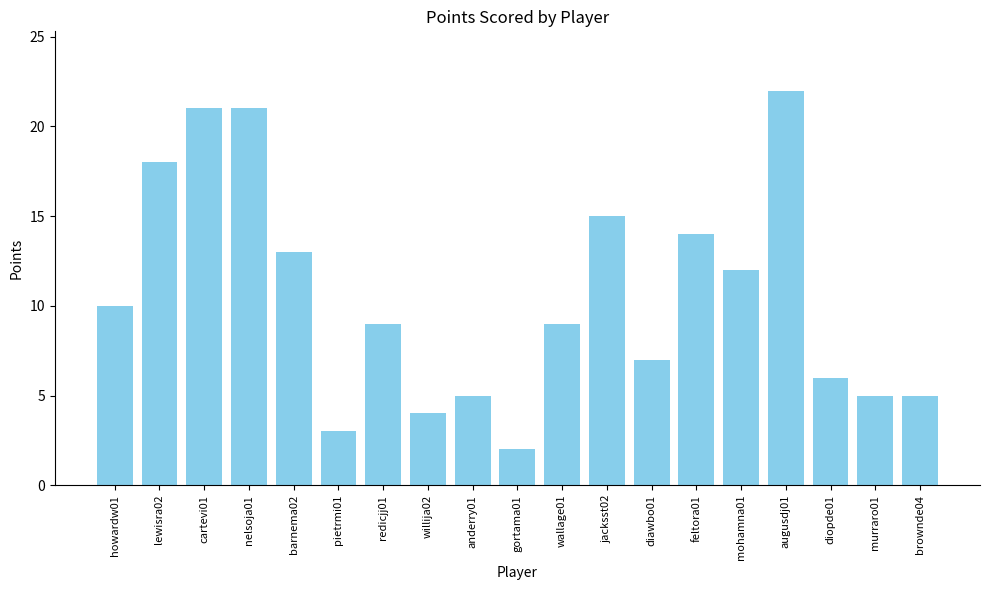

What is the label of the 18th bar from the right?

lewisra02